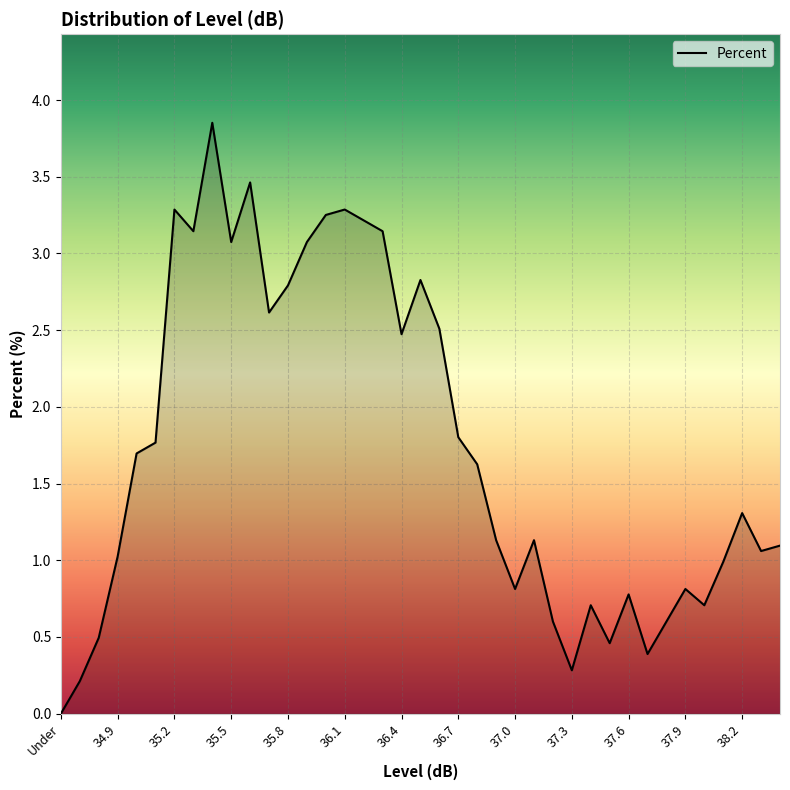

Is this an area chart (filled region under the line)?

Yes